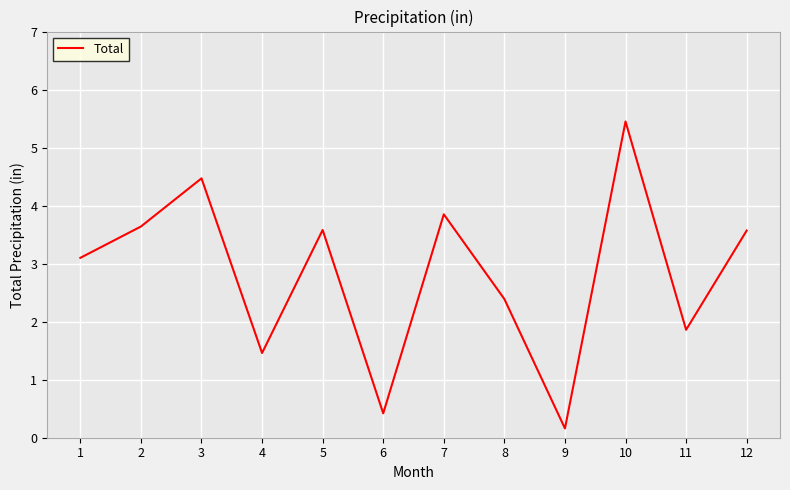

Which category has the lowest value across all series?

9